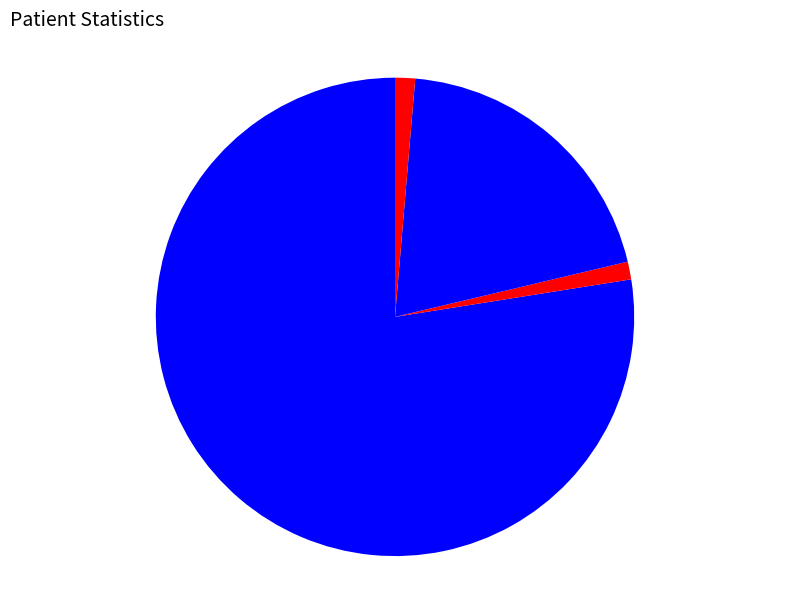

How many segments does this pie chart have?

4